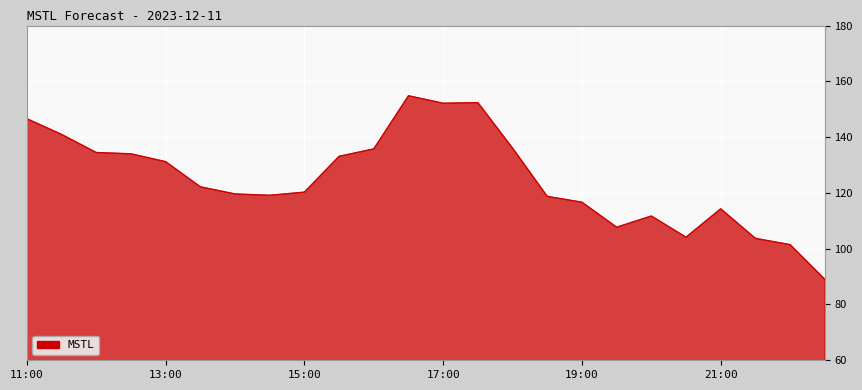

True or false: there are more than 2 points higher than both neighbors.

True